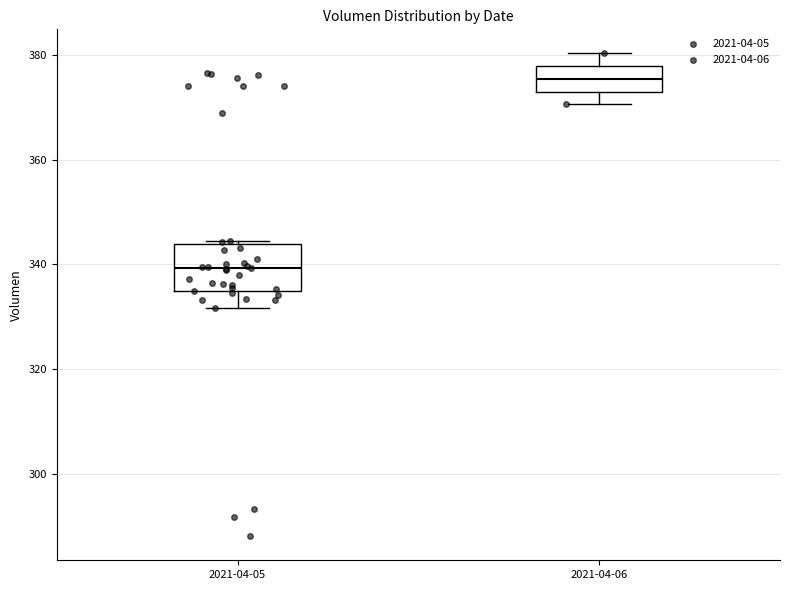

Which box's median line is the lowest?

2021-04-05